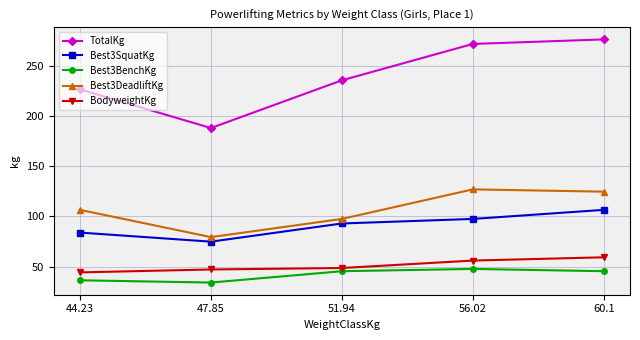

List the series in order of their peak value, highest first.

TotalKg, Best3DeadliftKg, Best3SquatKg, BodyweightKg, Best3BenchKg